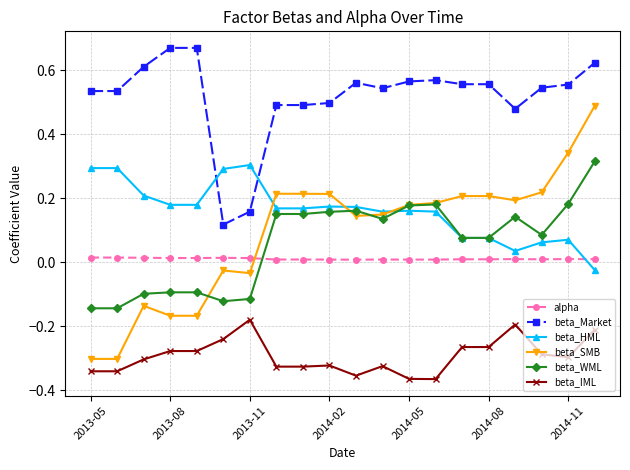

How many values in the beta_SMB series exceed 0?

13